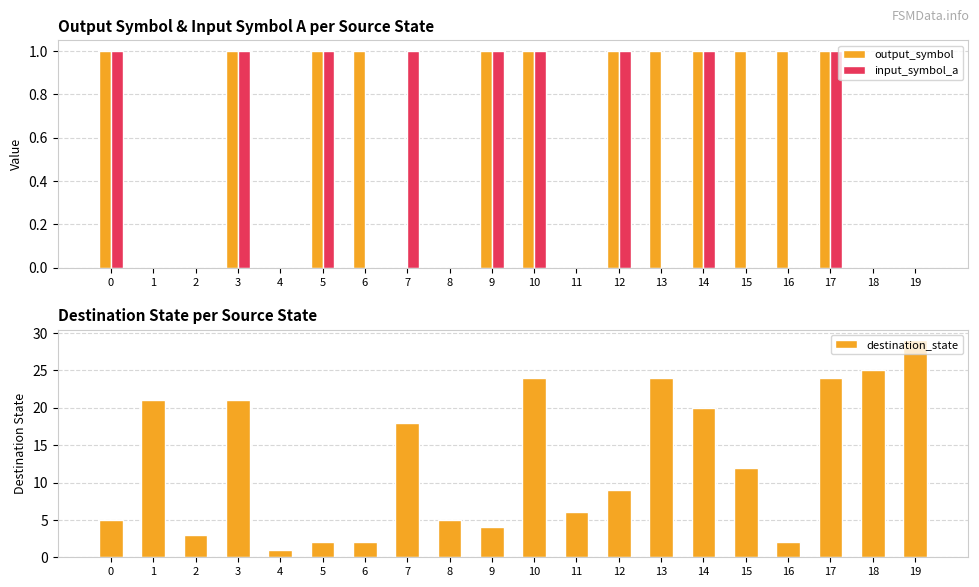

How many values in input_symbol_a are above zero?

9